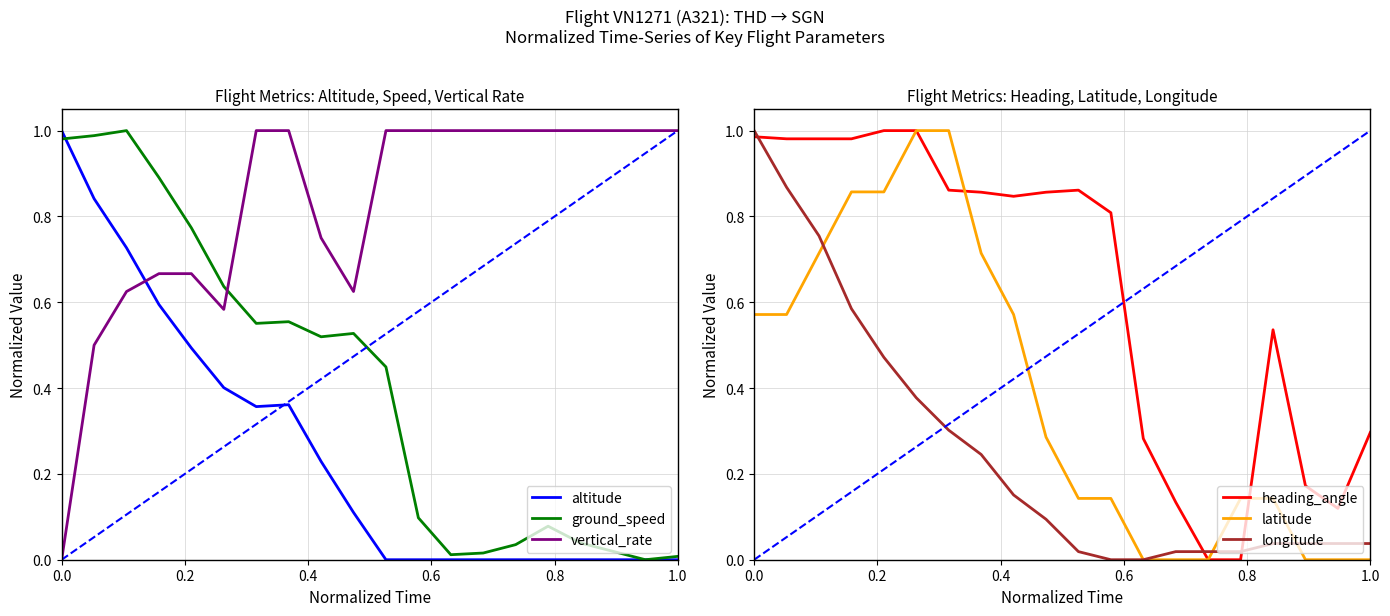

What is the value of the altitude point at the 7th from the left?

0.4